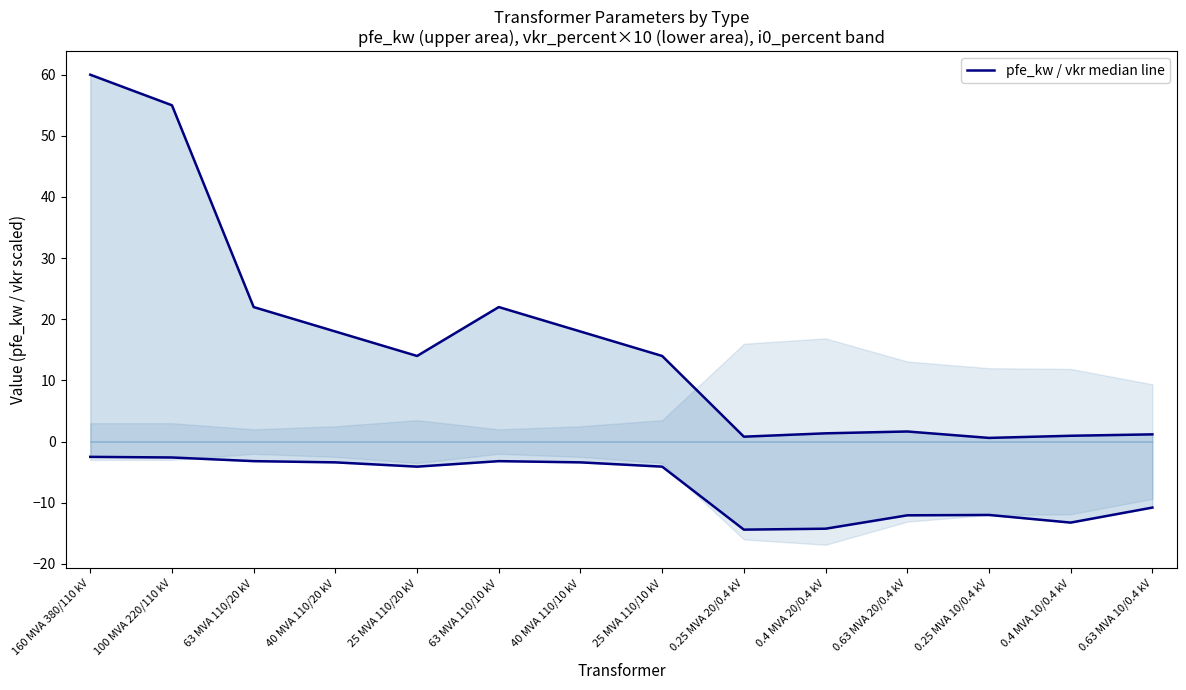

How many categories are shown in the chart?

14